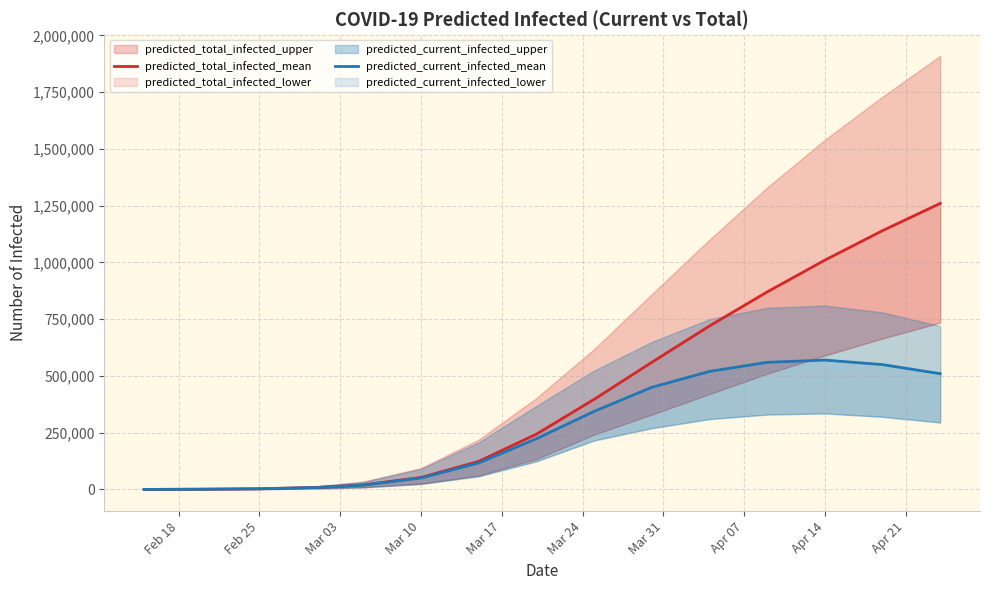

At how many categories does at least one series exceed 602697?

5